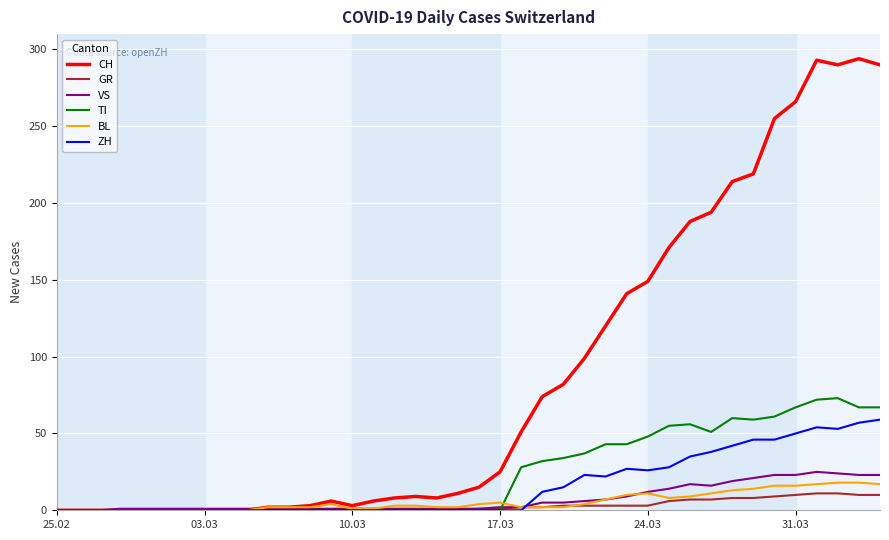

Which series has the largest total across all categories?

CH